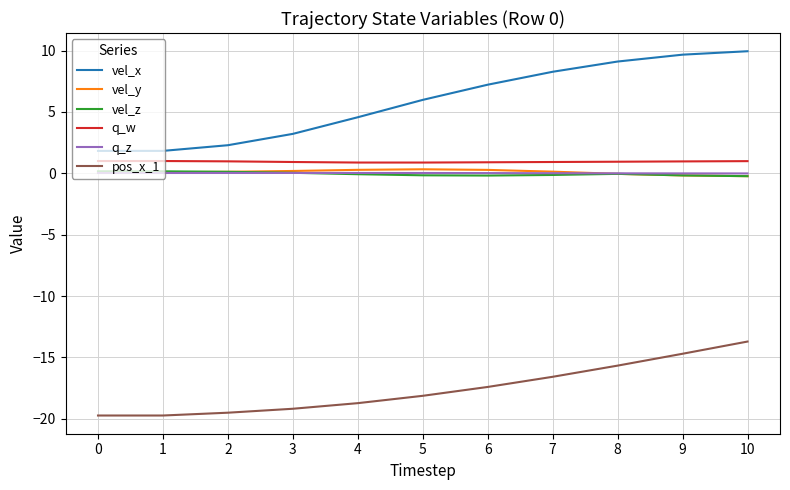

Does the chart have visible grid lines?

Yes